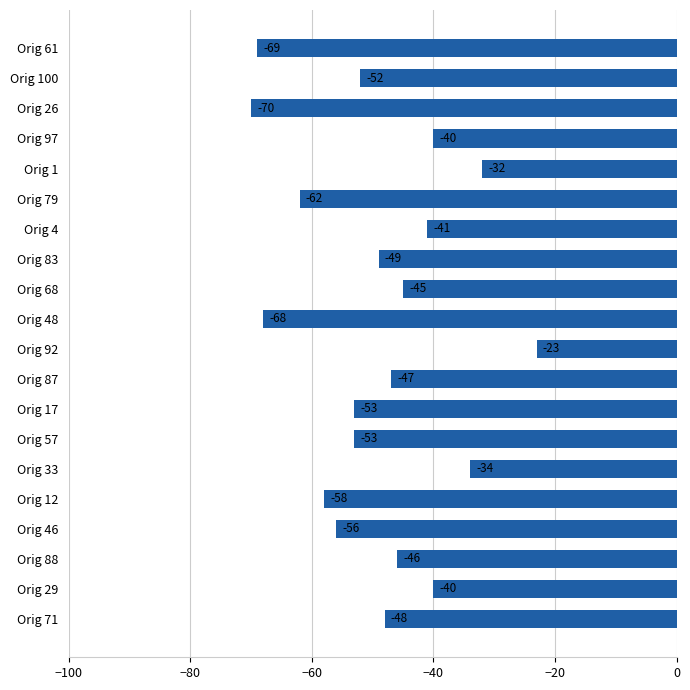

How many bars are there in total?

20